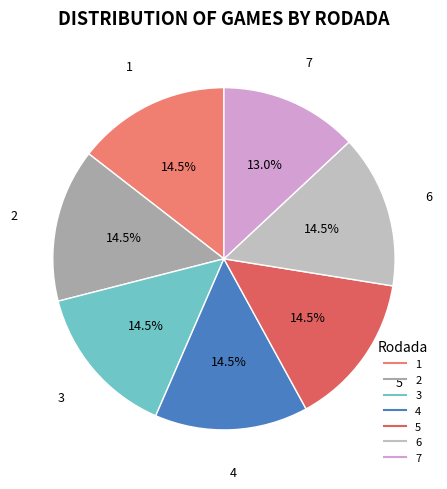

Which category has the smallest portion of the pie?

7